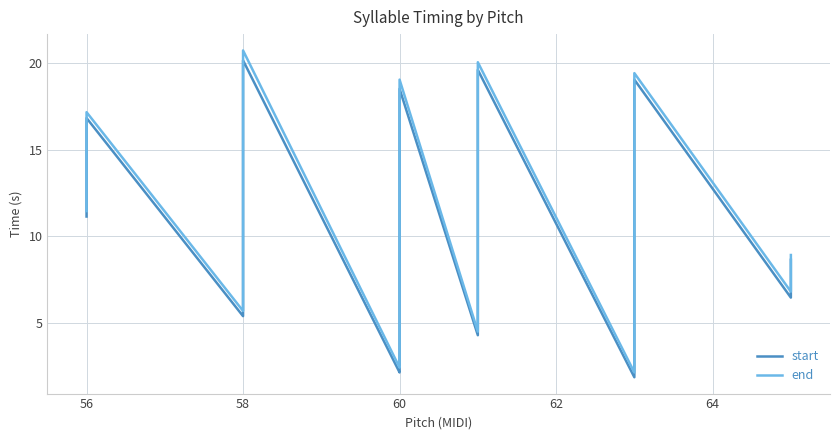

Between 13 and 17, which series saw the biggest shift?

start